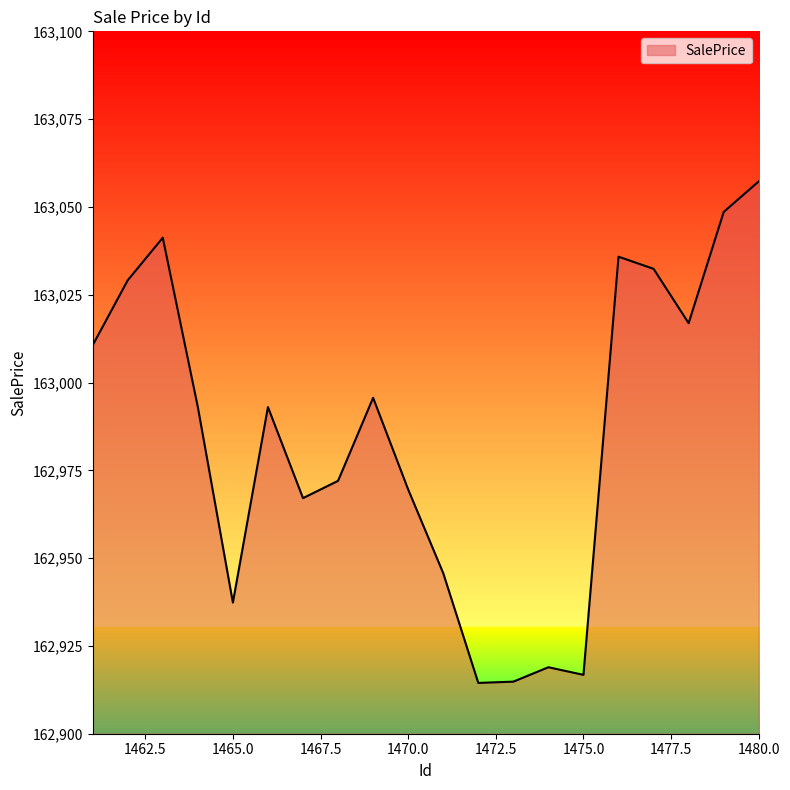

What is the minimum value shown in the chart?

162914.5